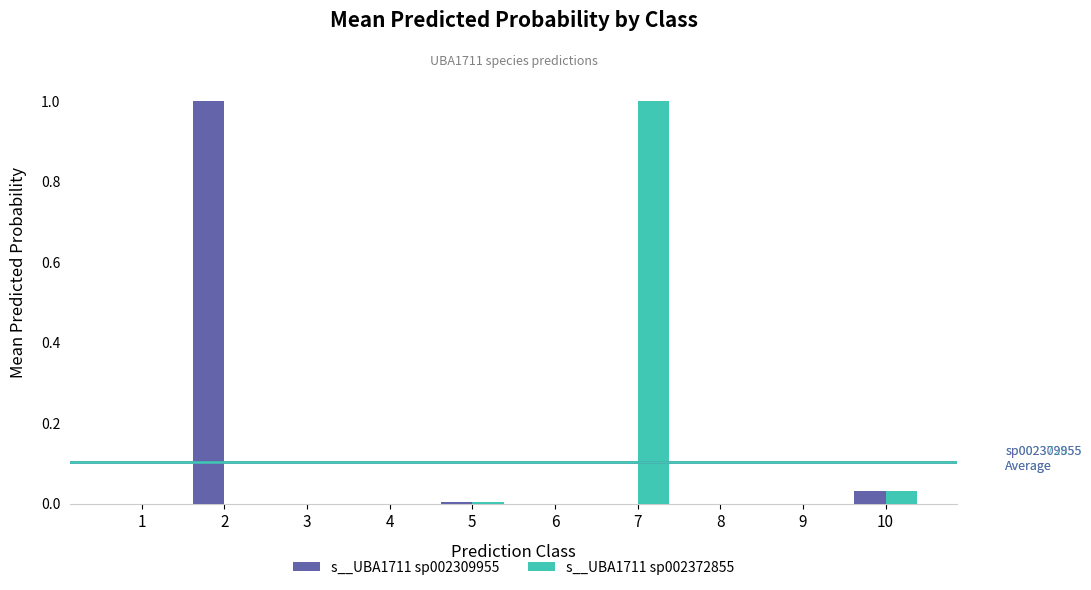

What is the highest value of the s__UBA1711 sp002309955 series?

1.0